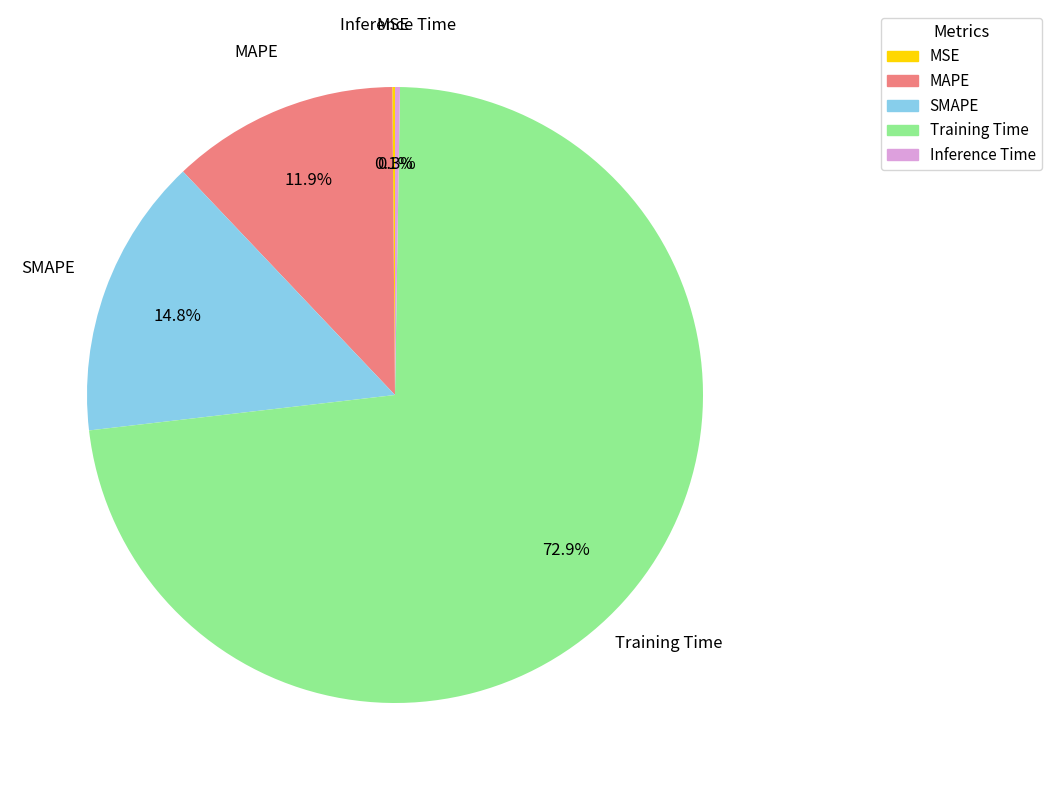

Is it true that SMAPE is 15% of the pie?

True